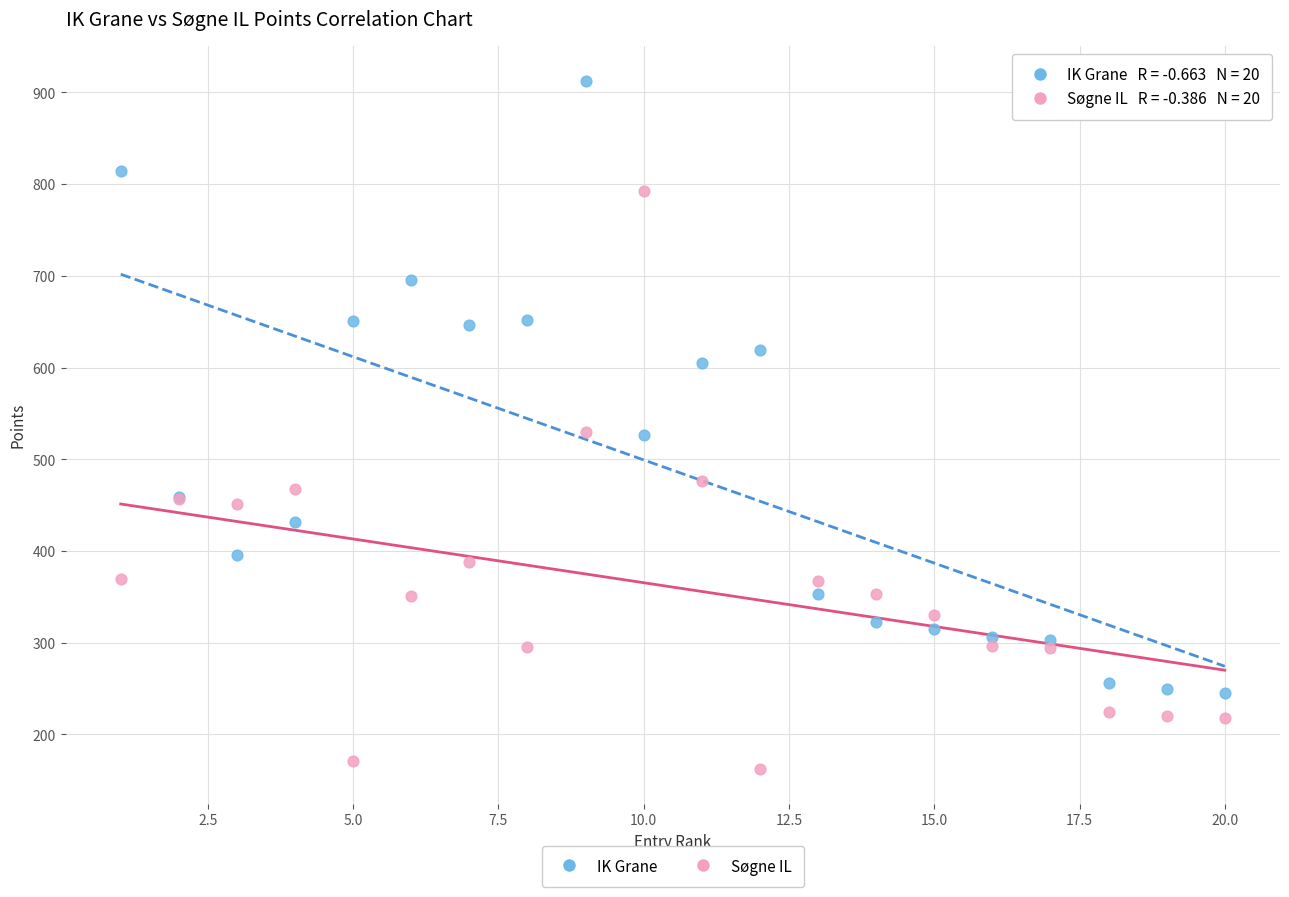

Which series contains the highest Y value?

IK Grane